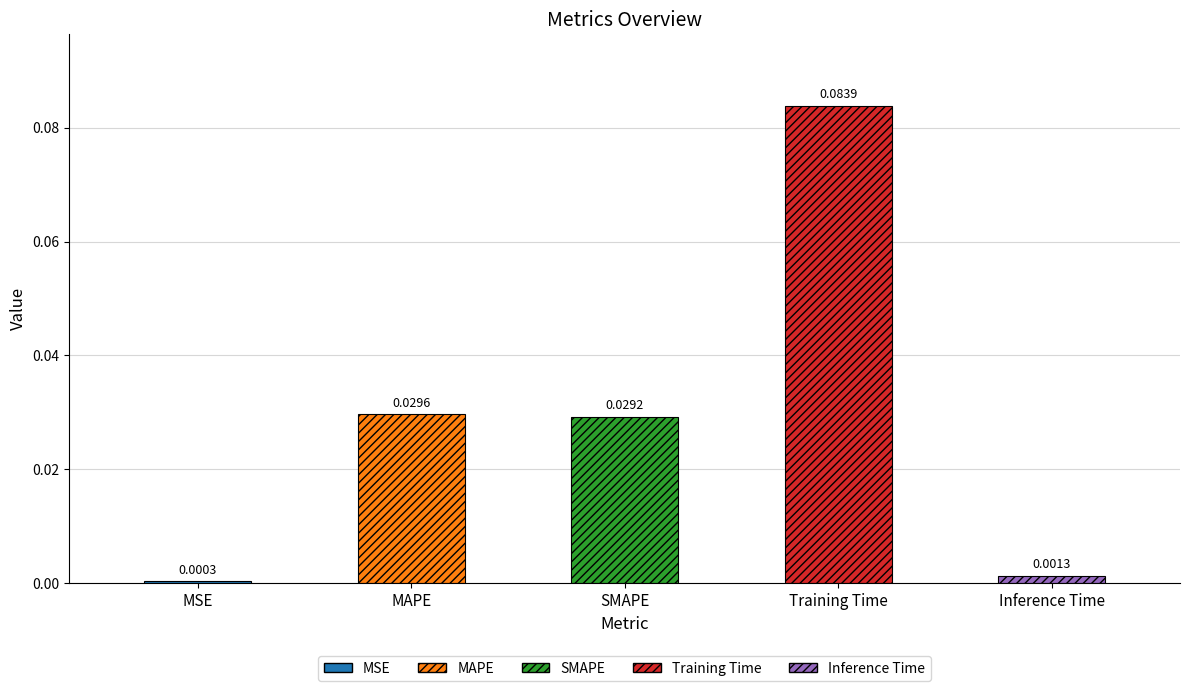

What is the sum of the values at SMAPE and Training Time?

0.1